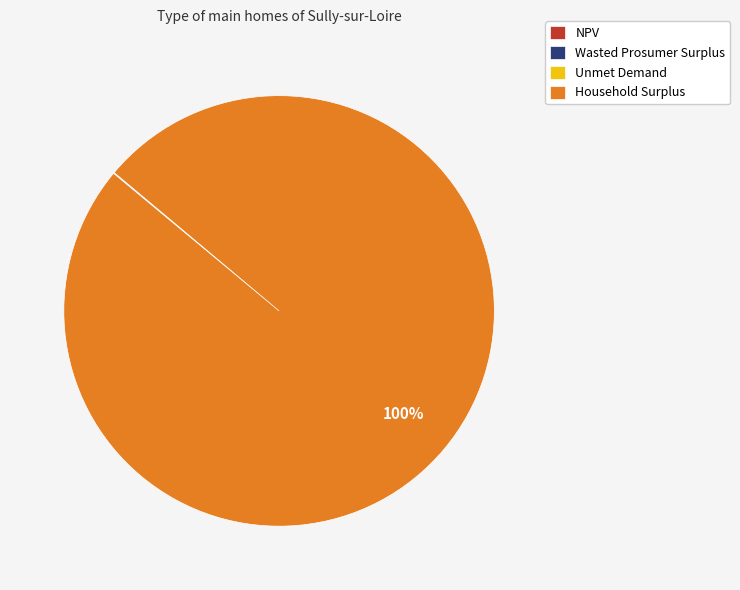

Is Household Surplus the majority of the pie?

Yes